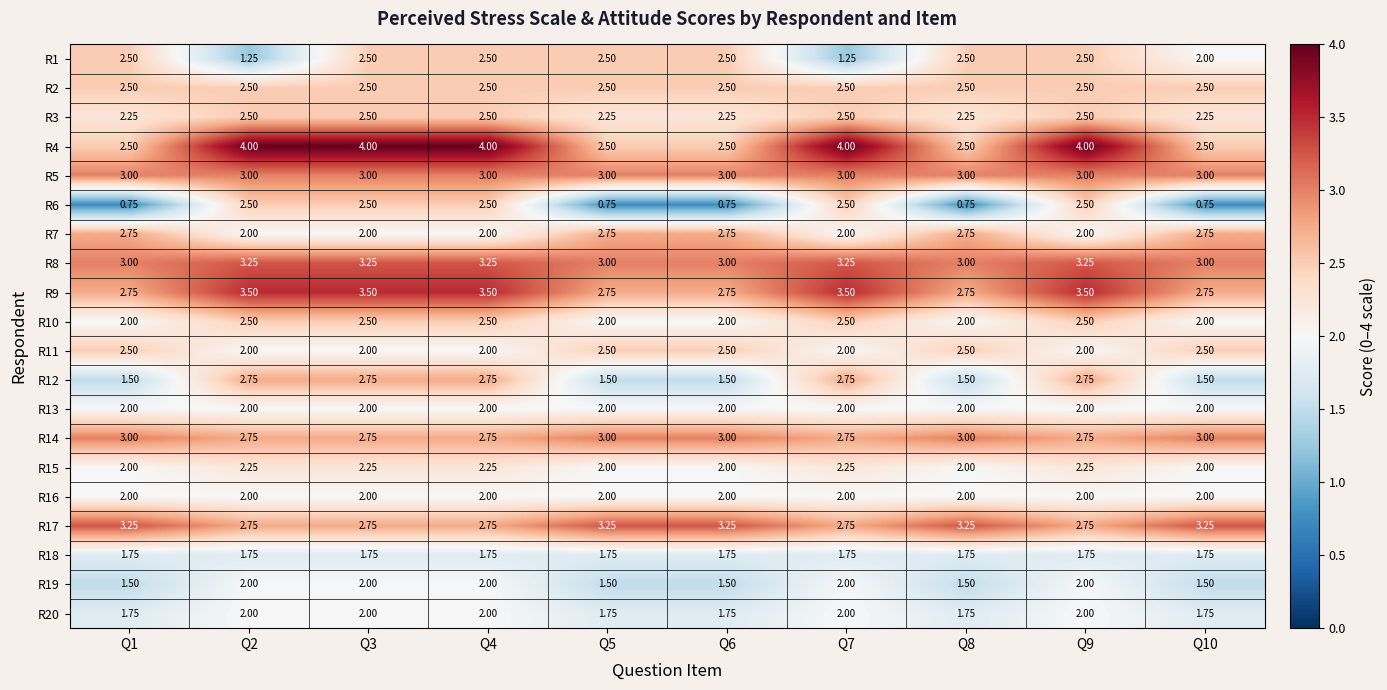

Is the value of R5 at Q4 greater than the value of R7 at Q5?

Yes